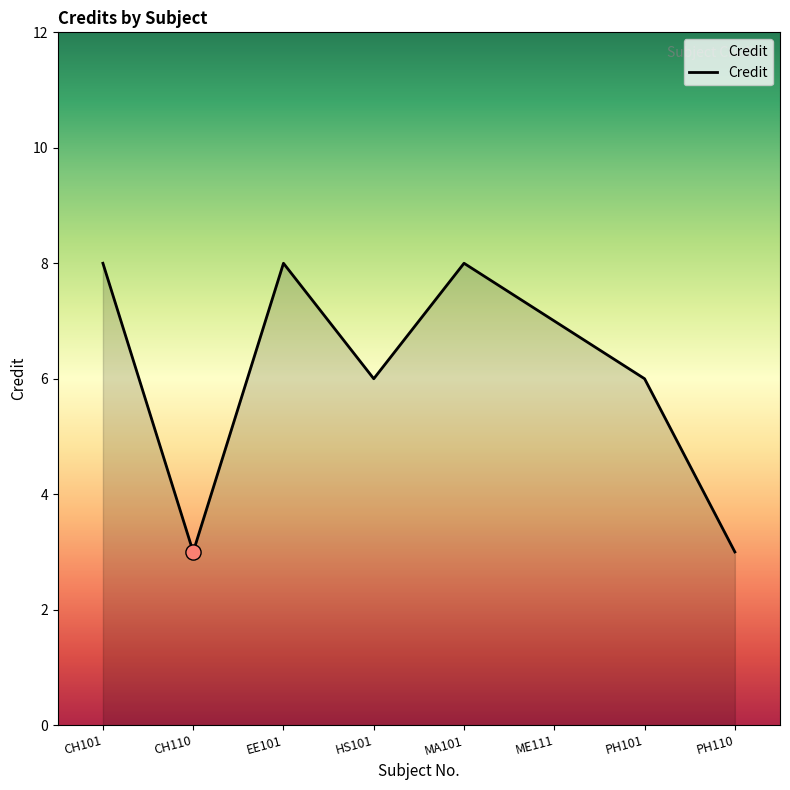

Between PH101 and EE101, which is larger?

EE101